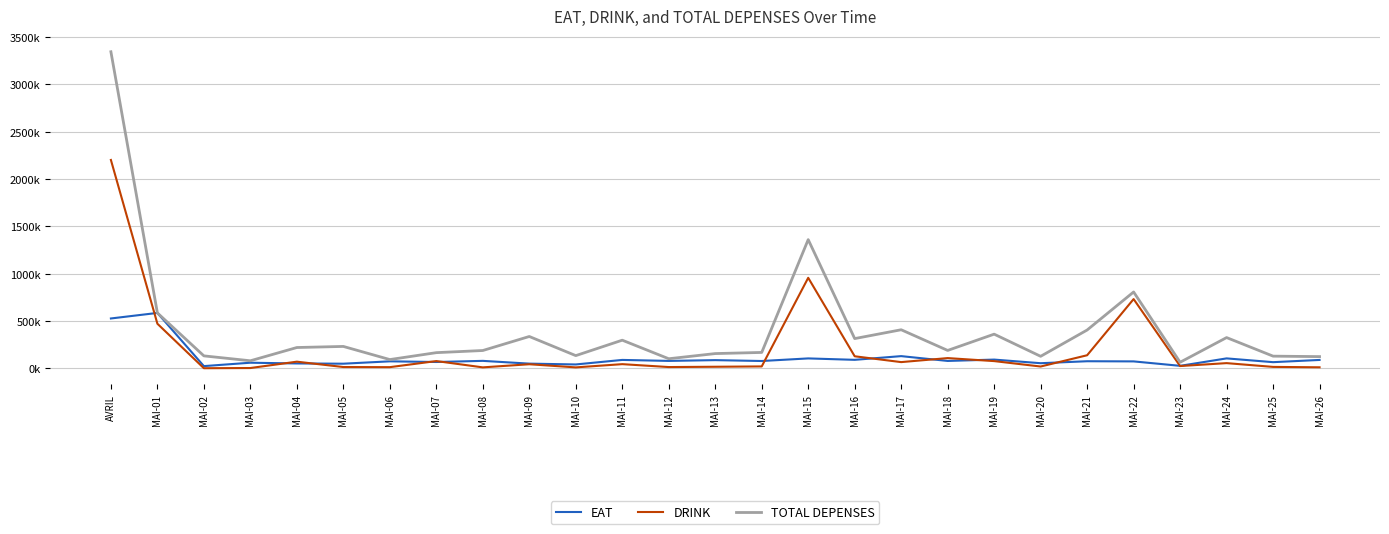

True or false: TOTAL DEPENSES and DRINK intersect in this chart.

False